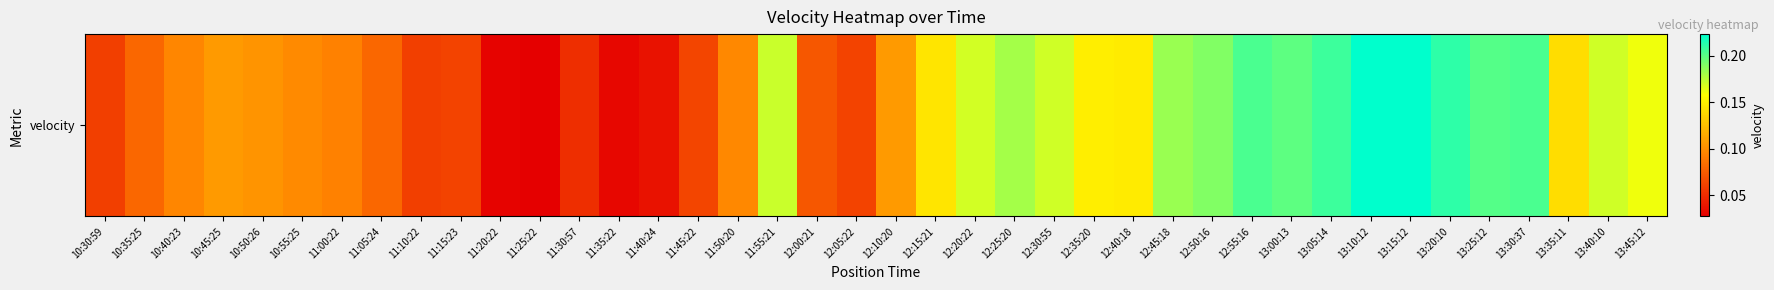

At which label is the value closest to 0?

11:25:22